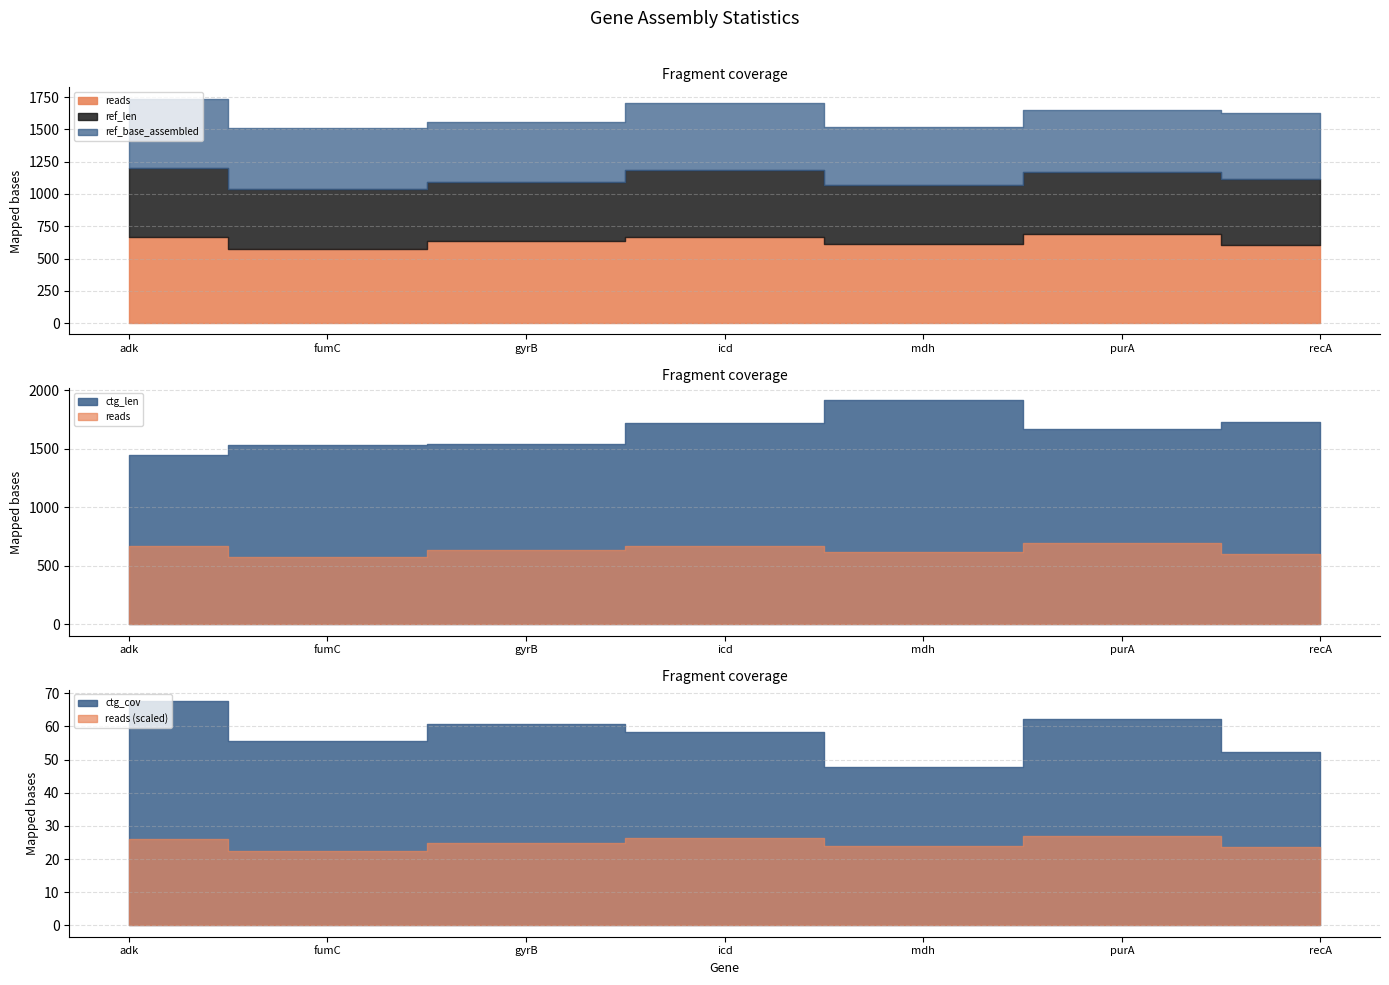

True or false: reads has more than 1 points higher than both neighbors.

True